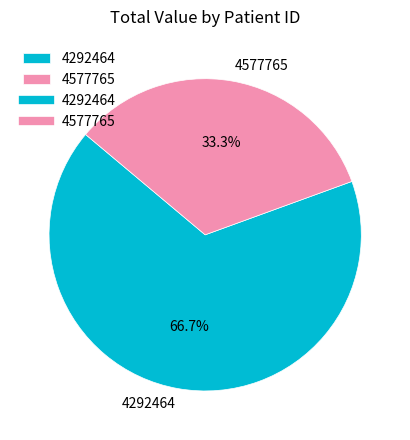

What percentage do 4292464 and 4577765 together represent?

100.0%